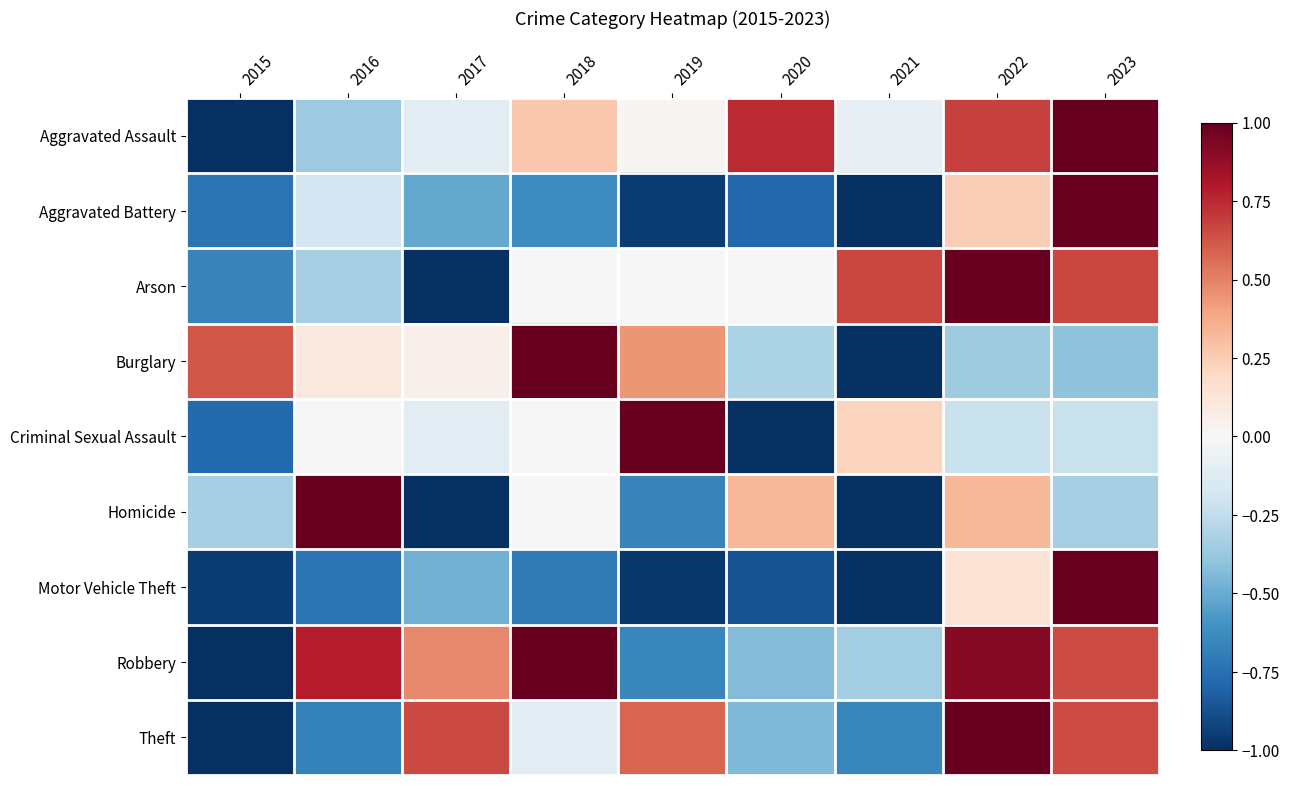

Reading left to right, list all the values displayed in this chart.

Aggravated Assault: 2015=-1.0	2016=-0.4	2017=-0.1	2018=0.3	2019=0.0	2020=0.7	2021=-0.1	2022=0.7	2023=1.0
Aggravated Battery: 2015=-0.7	2016=-0.2	2017=-0.5	2018=-0.6	2019=-0.9	2020=-0.8	2021=-1.0	2022=0.2	2023=1.0
Arson: 2015=-0.7	2016=-0.3	2017=-1.0	2018=0.0	2019=0.0	2020=0.0	2021=0.7	2022=1.0	2023=0.7
Burglary: 2015=0.6	2016=0.1	2017=0.1	2018=1.0	2019=0.4	2020=-0.3	2021=-1.0	2022=-0.4	2023=-0.4
Criminal Sexual Assault: 2015=-0.8	2016=0.0	2017=-0.1	2018=0.0	2019=1.0	2020=-1.0	2021=0.2	2022=-0.2	2023=-0.2
Homicide: 2015=-0.3	2016=1.0	2017=-1.0	2018=0.0	2019=-0.7	2020=0.3	2021=-1.0	2022=0.3	2023=-0.3
Motor Vehicle Theft: 2015=-1.0	2016=-0.7	2017=-0.5	2018=-0.7	2019=-1.0	2020=-0.9	2021=-1.0	2022=0.1	2023=1.0
Robbery: 2015=-1.0	2016=0.8	2017=0.5	2018=1.0	2019=-0.7	2020=-0.4	2021=-0.3	2022=0.9	2023=0.7
Theft: 2015=-1.0	2016=-0.7	2017=0.7	2018=-0.1	2019=0.6	2020=-0.4	2021=-0.6	2022=1.0	2023=0.6